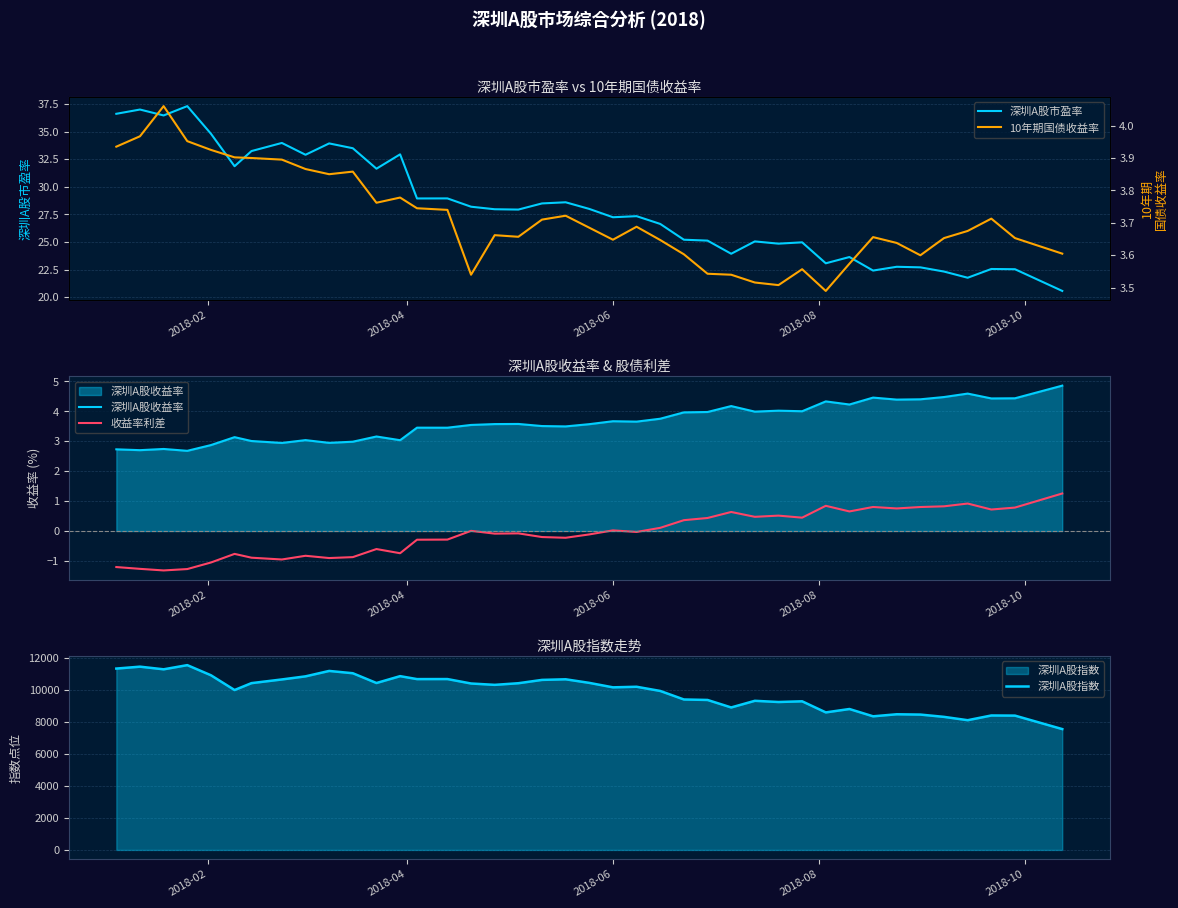

What is the highest value of the 深圳A股收益率 series?

4.9